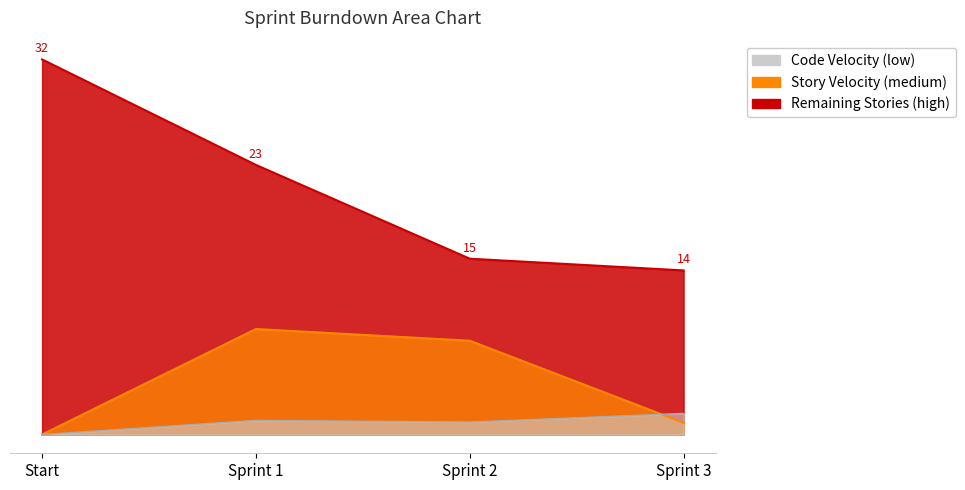

How many values in the Remaining Stories series exceed 23?

1